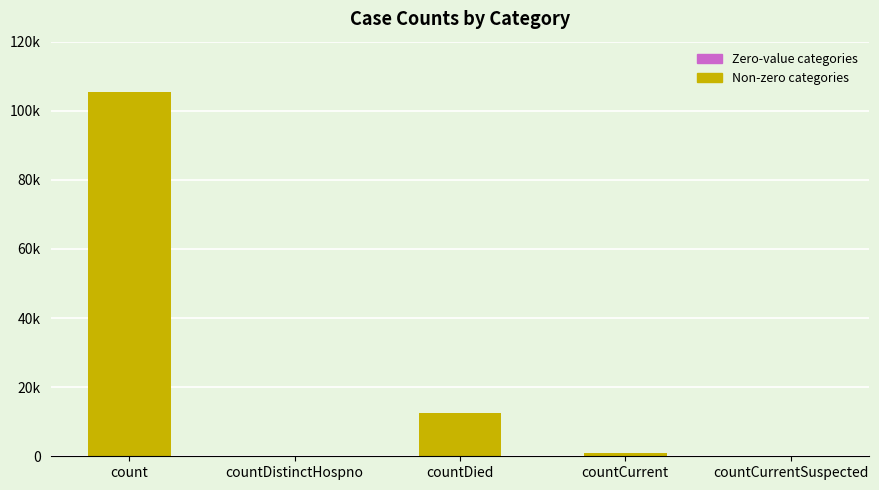

Reading right to left, extract all data points from this chart.

countCurrentSuspected=0	countCurrent=873	countDied=12636	countDistinctHospno=0	count=105563